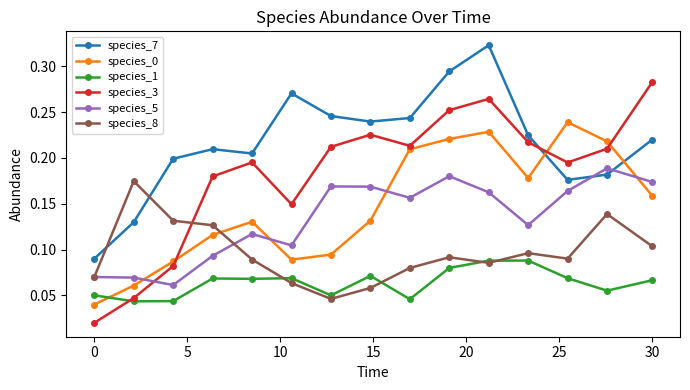

How many species_1 values are between 0 and 1?

15